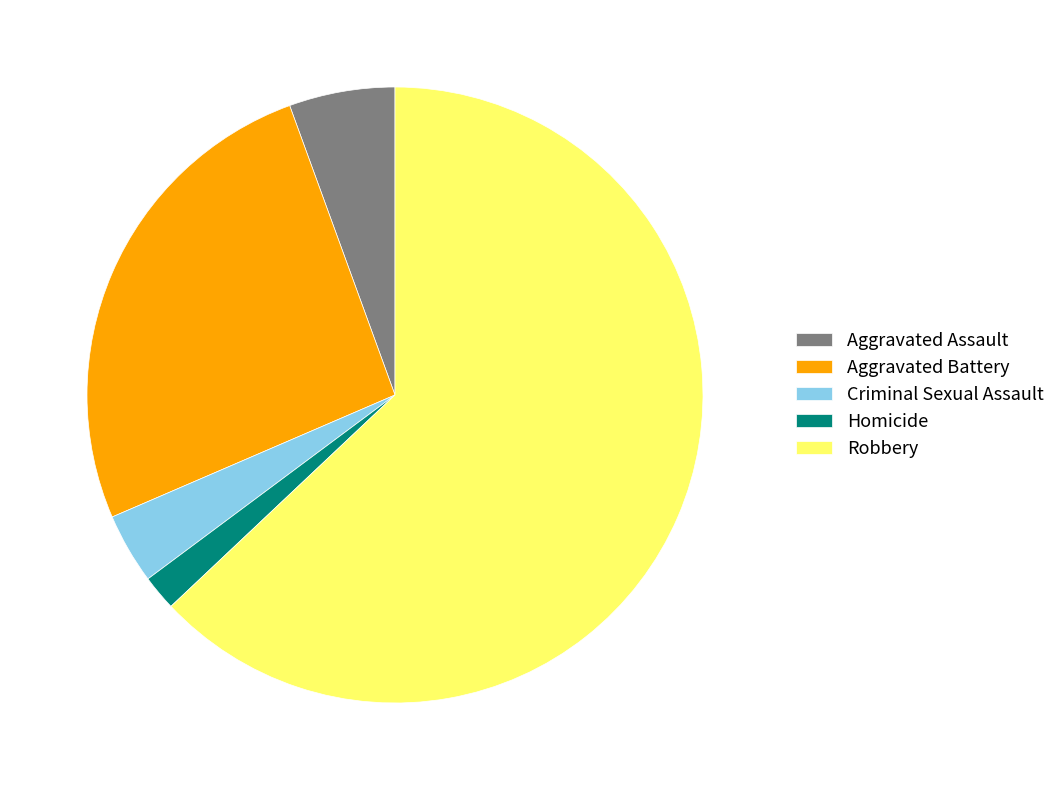

What is the largest slice in the pie chart?

Robbery